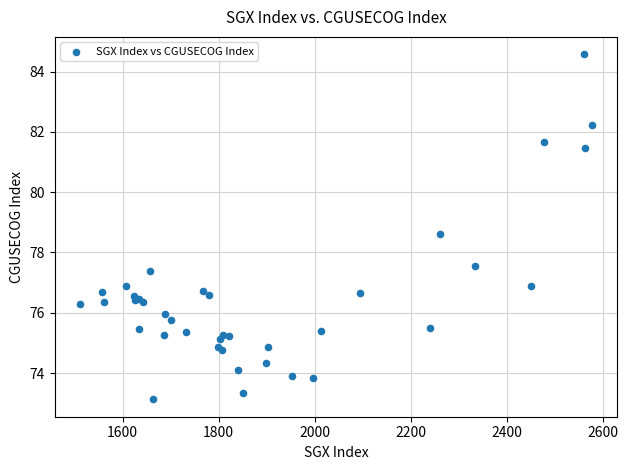

What Y value in the scatter plot is closest to 78?

77.5